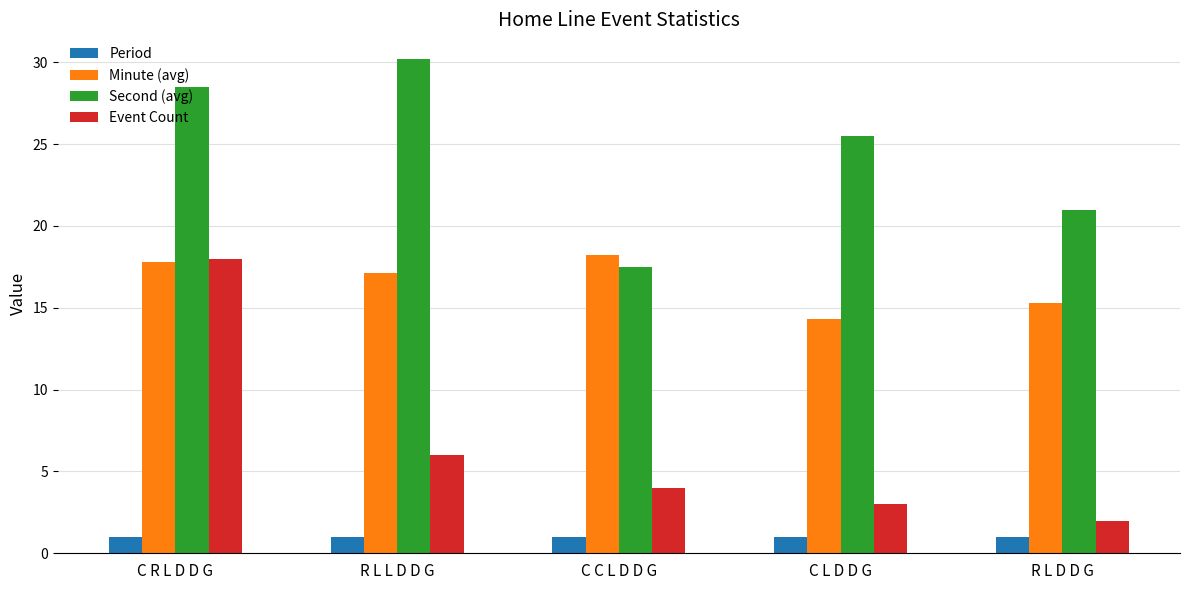

True or false: Event Count has a value of 0.8 at C L D D G.

False